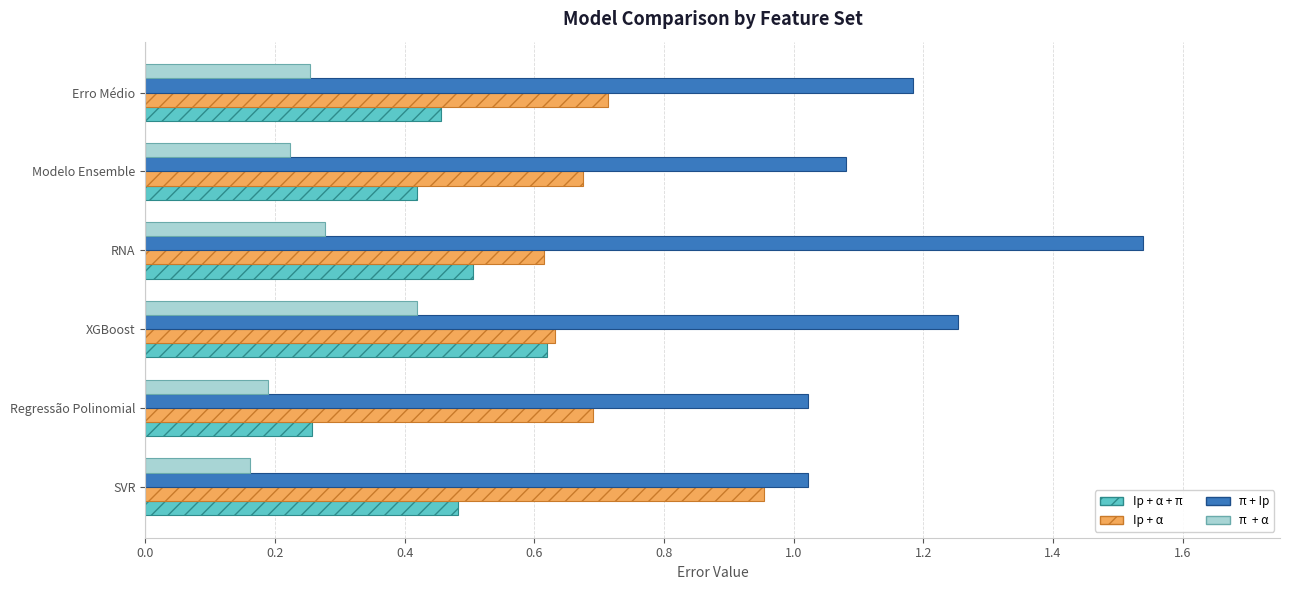

What is the spread (max minus min) of values at XGBoost?

0.8